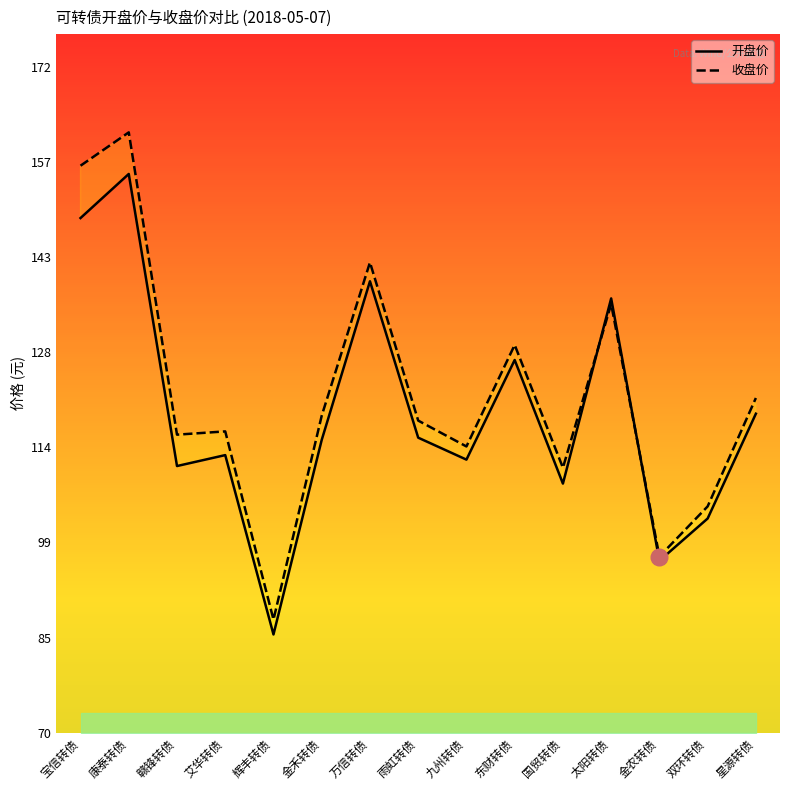

The value of 开盘价 at 雨虹转债 is 115.3. True or false?

True